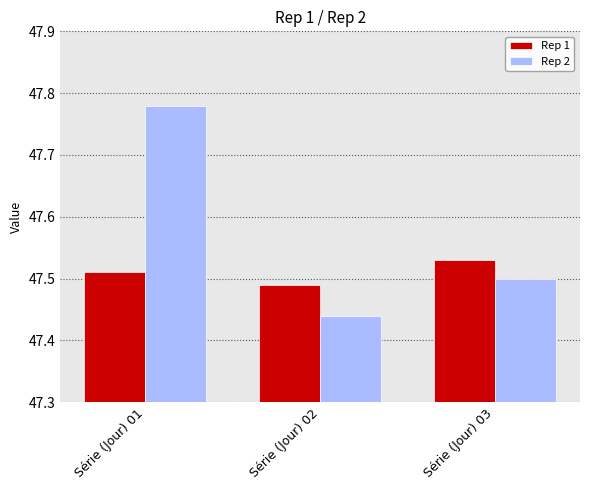

At which category does the chart reach its peak across all series?

Série (Jour) 01